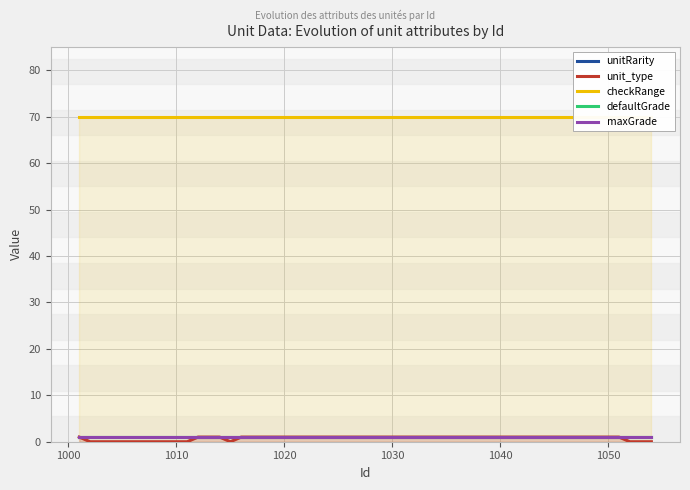

At how many categories does at least one series exceed 32?

20